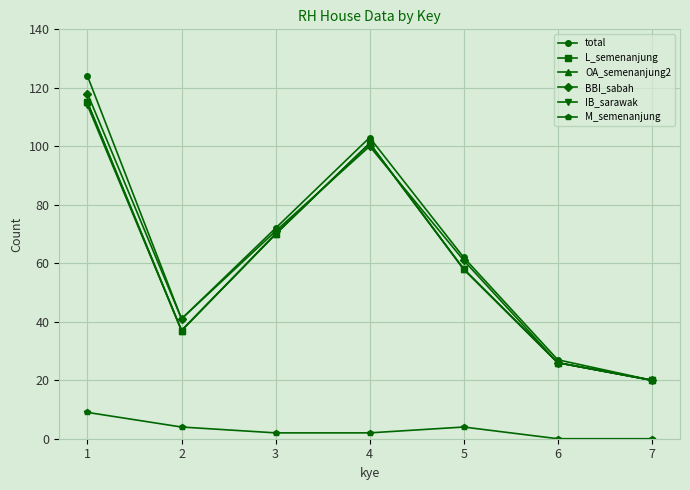

What is the value of the L_semenanjung point at the 5th from the left?

58